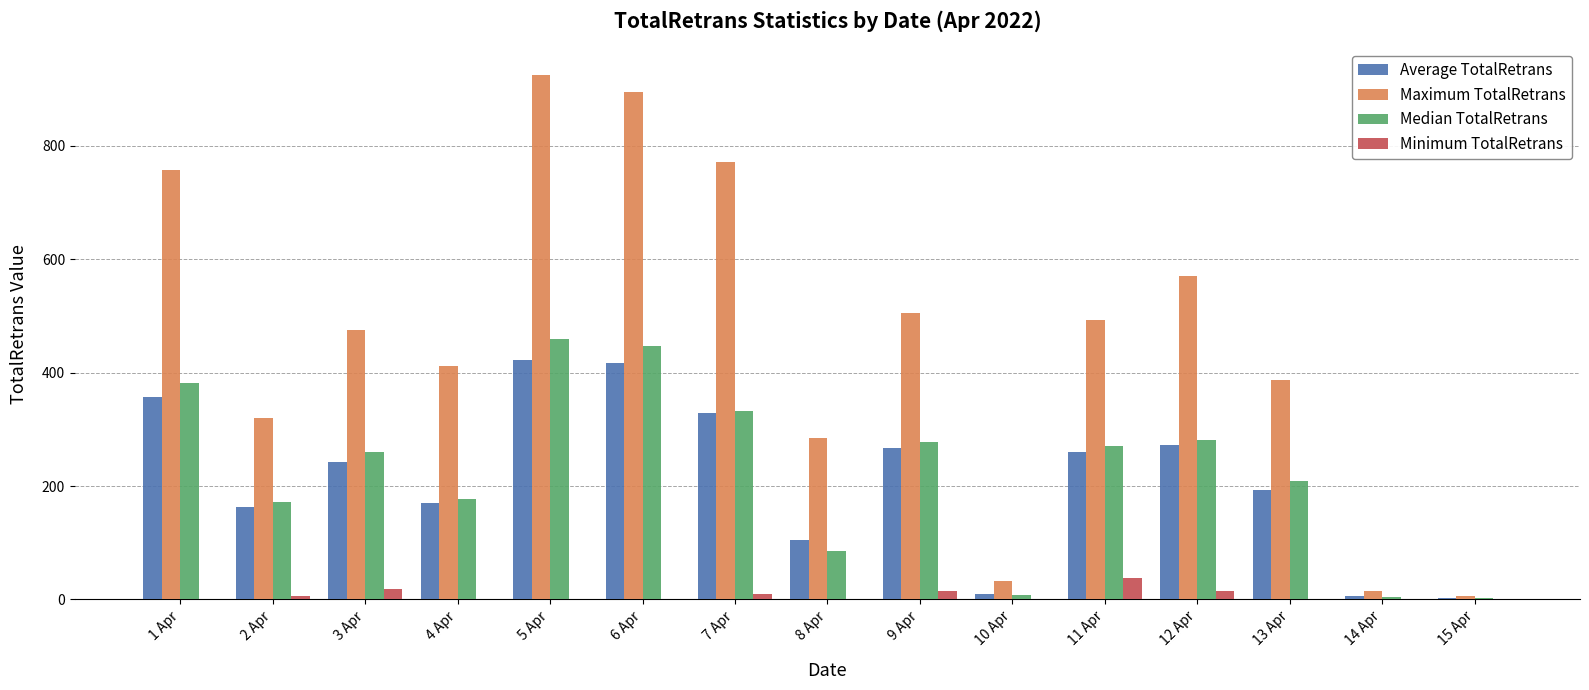

Where is Median TotalRetrans nearest to the value 230?

13 Apr